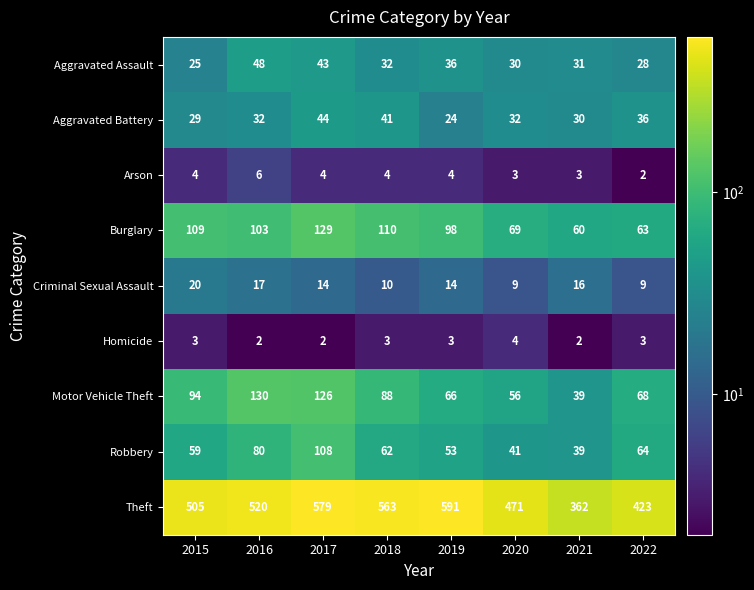

Count the number of categories in the chart.

8